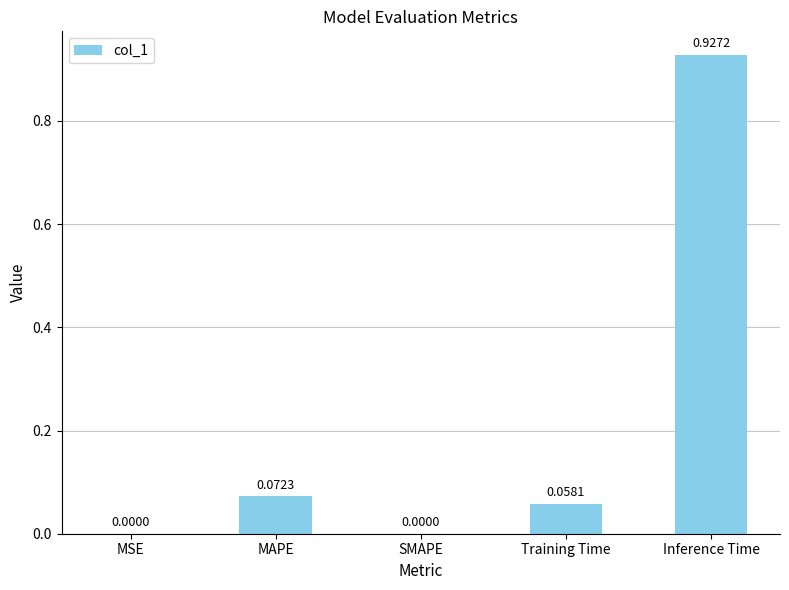

Between MAPE and MSE, which is larger?

MAPE